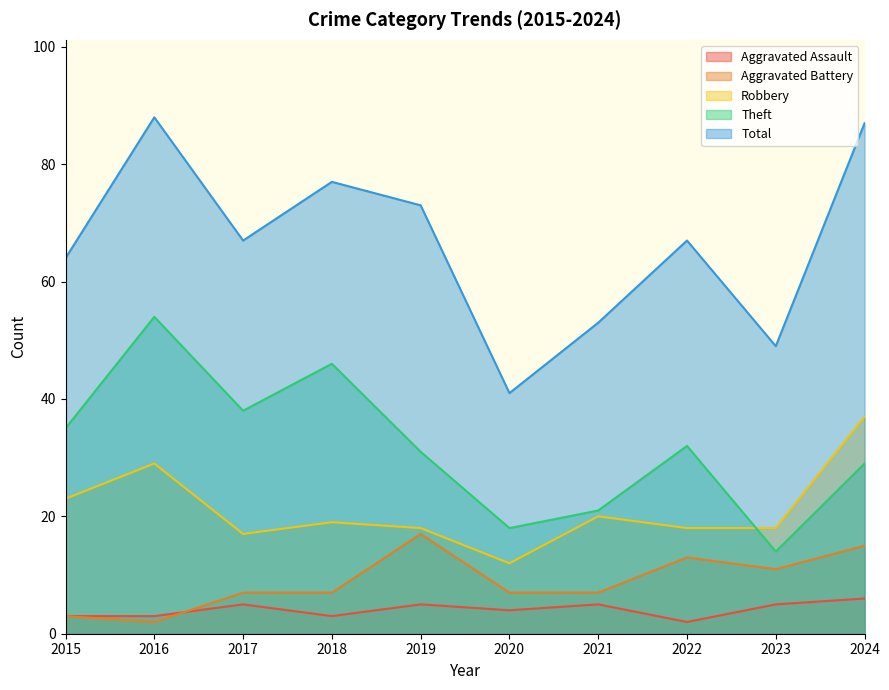

True or false: Total has more than 1 interior local peaks.

True